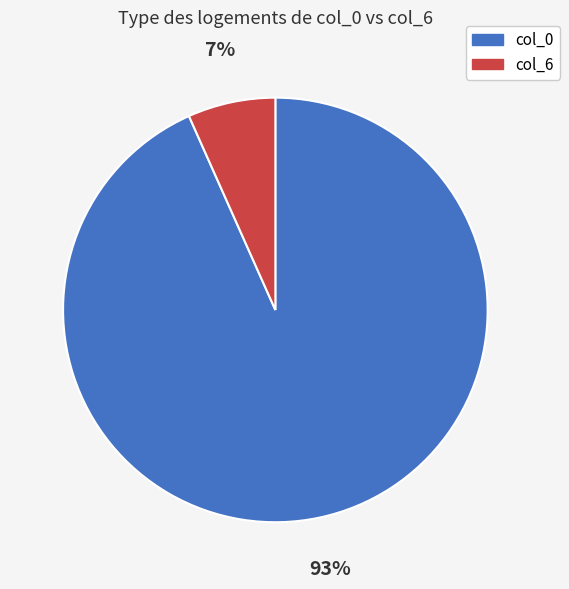

What is the largest slice in the pie chart?

col_0